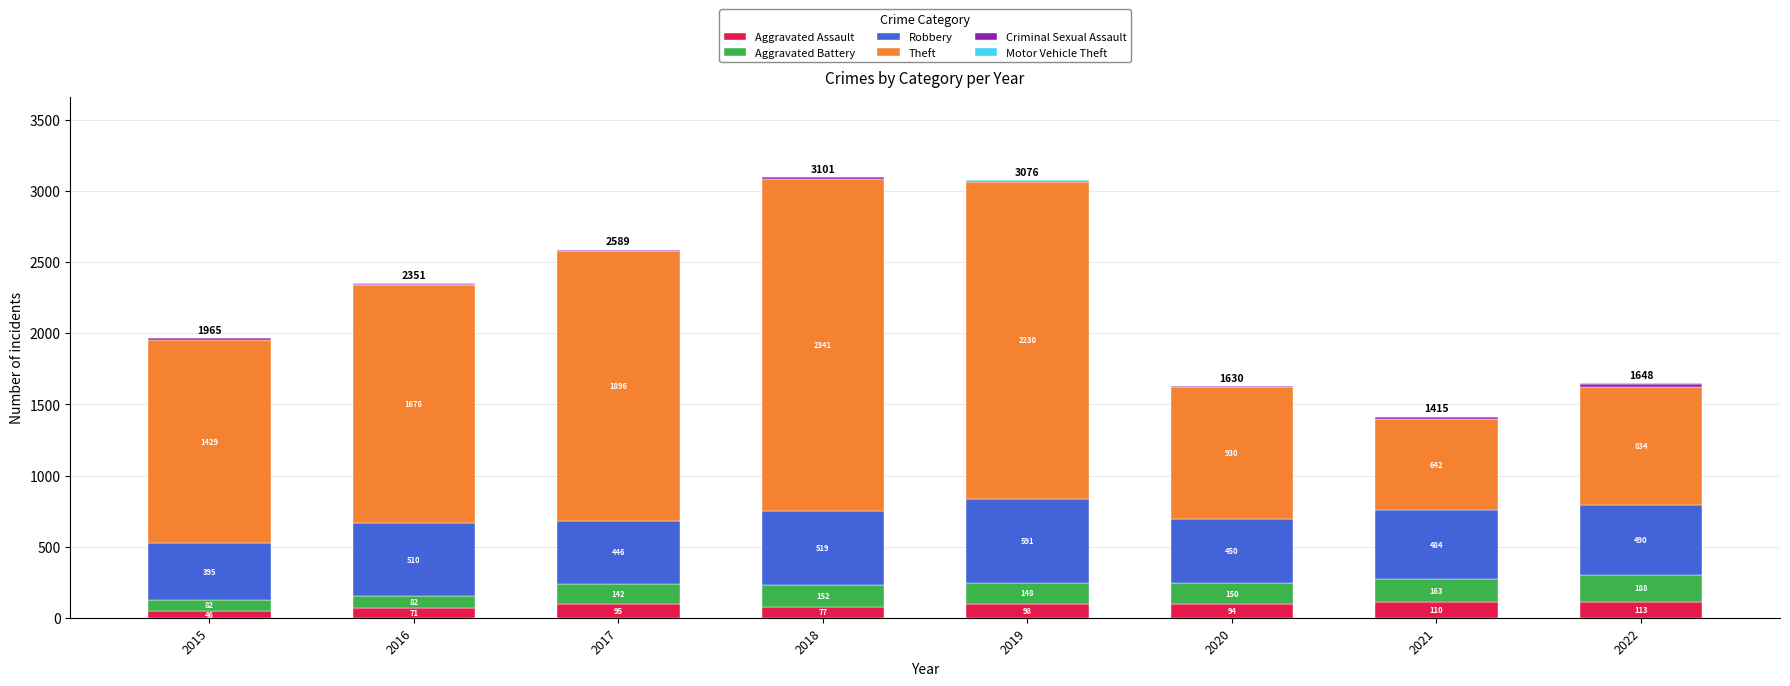

At which category is the sum across all series the highest?

2018